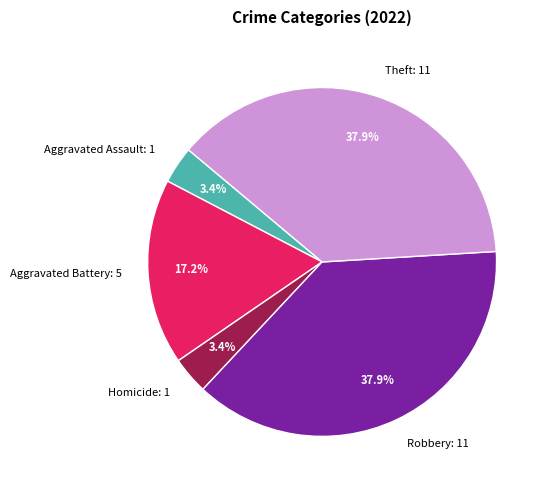

Do Homicide: 1 and Theft: 11 together represent more than half of the pie?

No